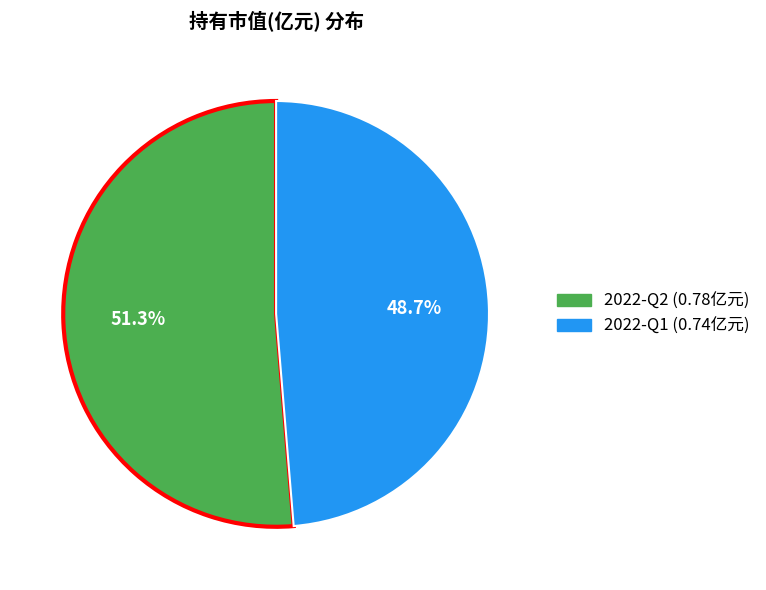

How many segments does this pie chart have?

2